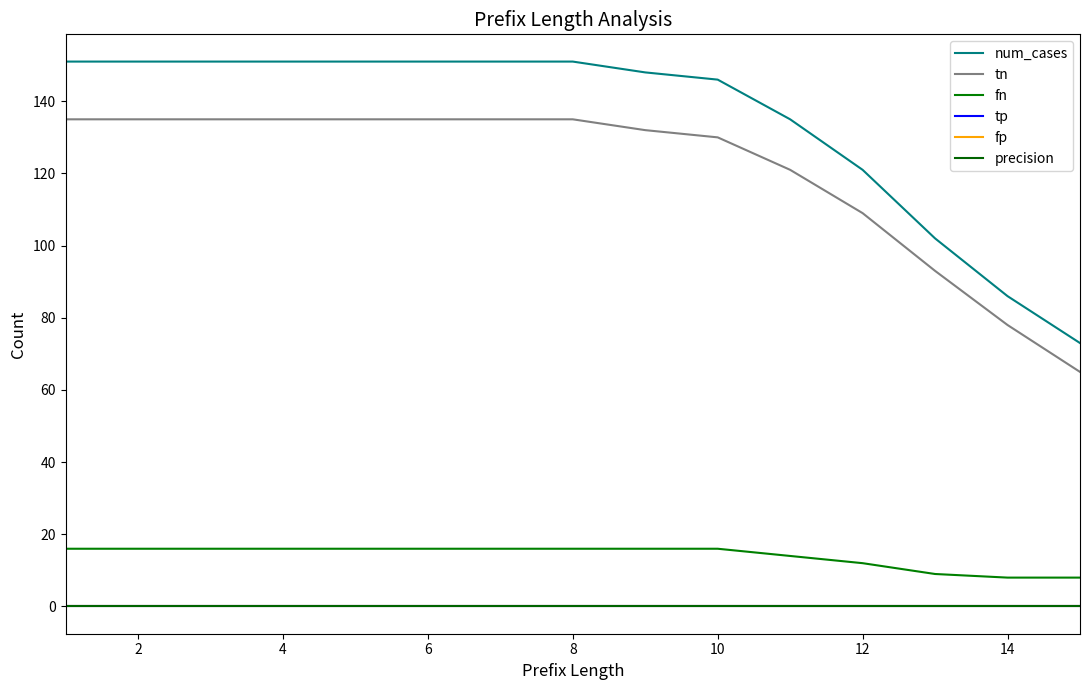

How many lines are shown in the chart?

6